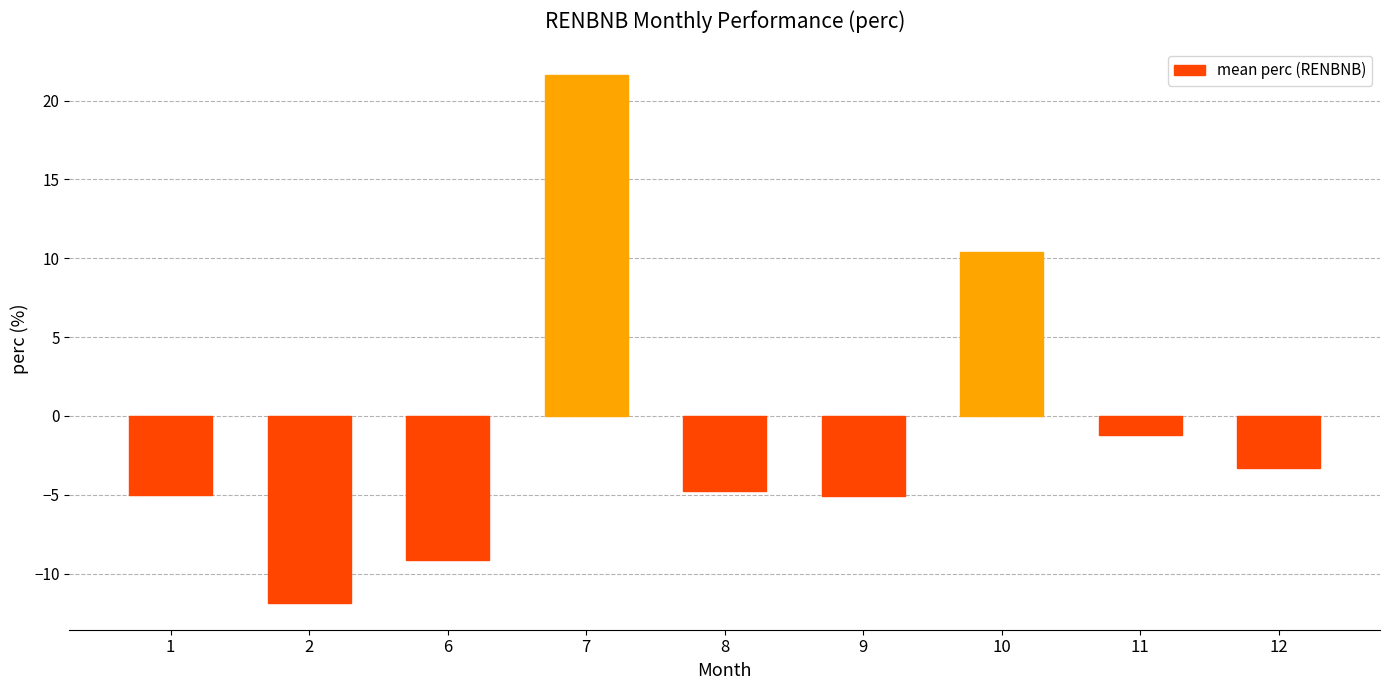

Reading left to right, what are all the values shown in this chart?

-5.0	-11.9	-9.1	21.6	-4.7	-5.0	10.4	-1.2	-3.3